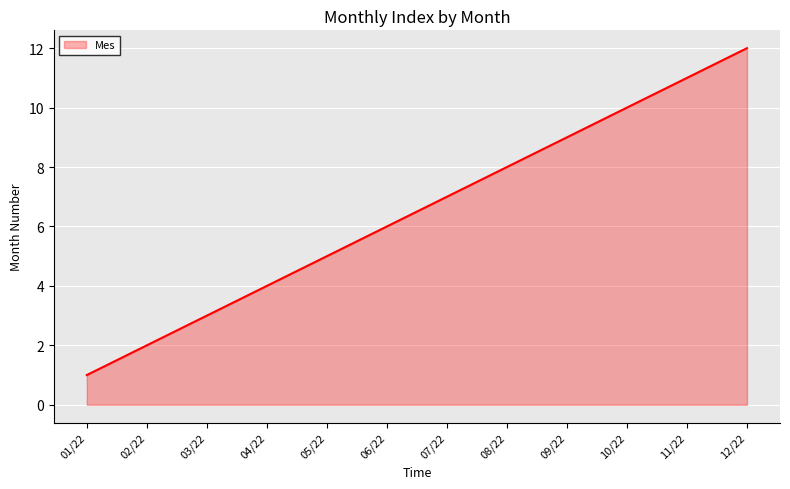

The chart shows a value of 4 at 02/22. True or false?

False